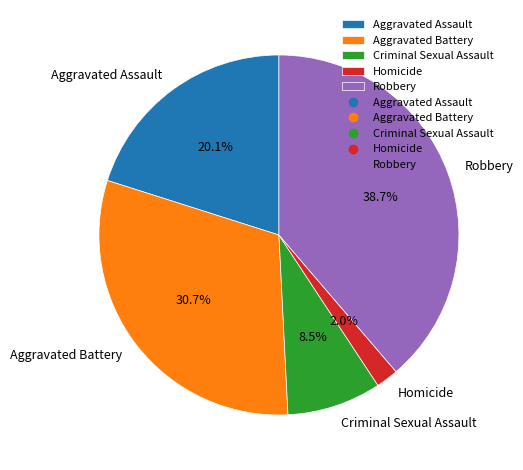

What is the ratio of the value at Criminal Sexual Assault to the value at Aggravated Assault?

0.4